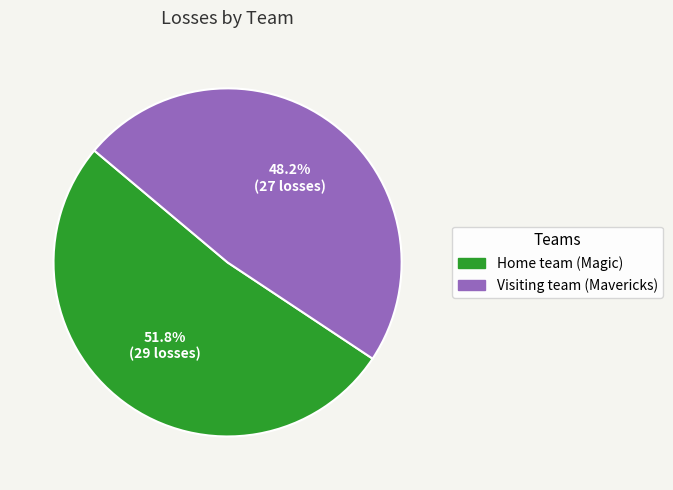

Between Home team (Magic) and Visiting team (Mavericks), which is larger?

Home team (Magic)